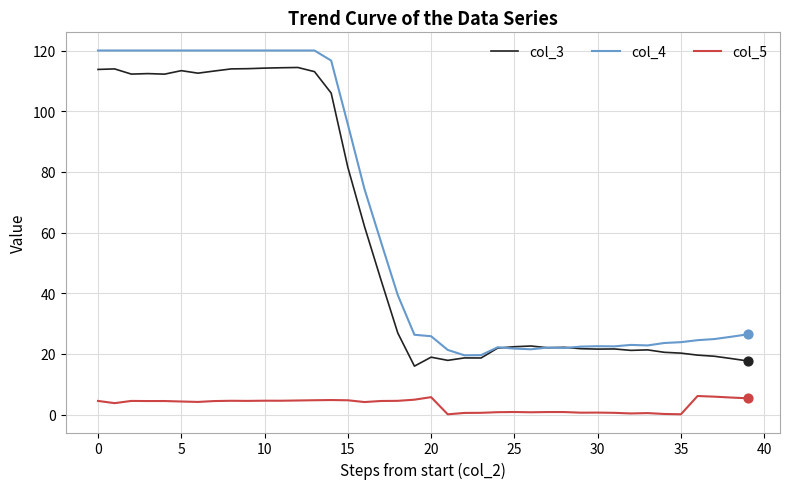

Which series has the widest spread of values?

col_4